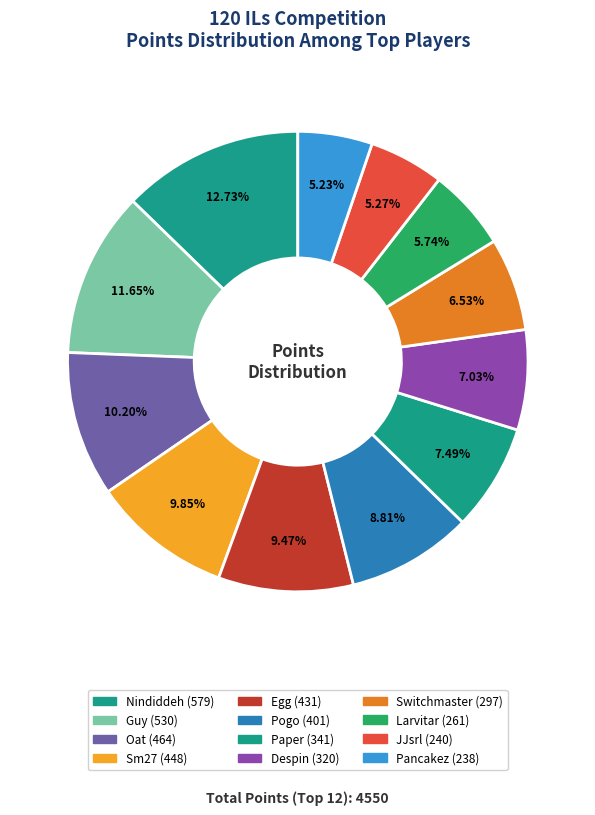

What is the ratio of the value at Switchmaster to the value at Paper?

0.9